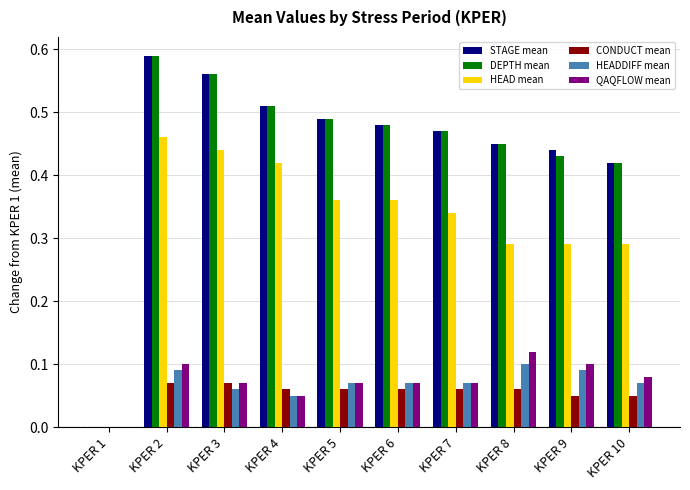

Which series changed the most between KPER 3 and KPER 10?

HEAD mean